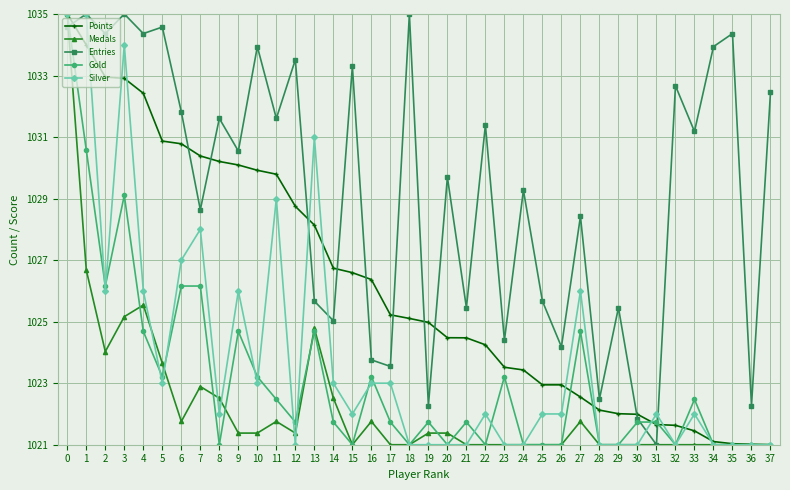

What is the value of the Entries point at the 11th from the left?

1033.9